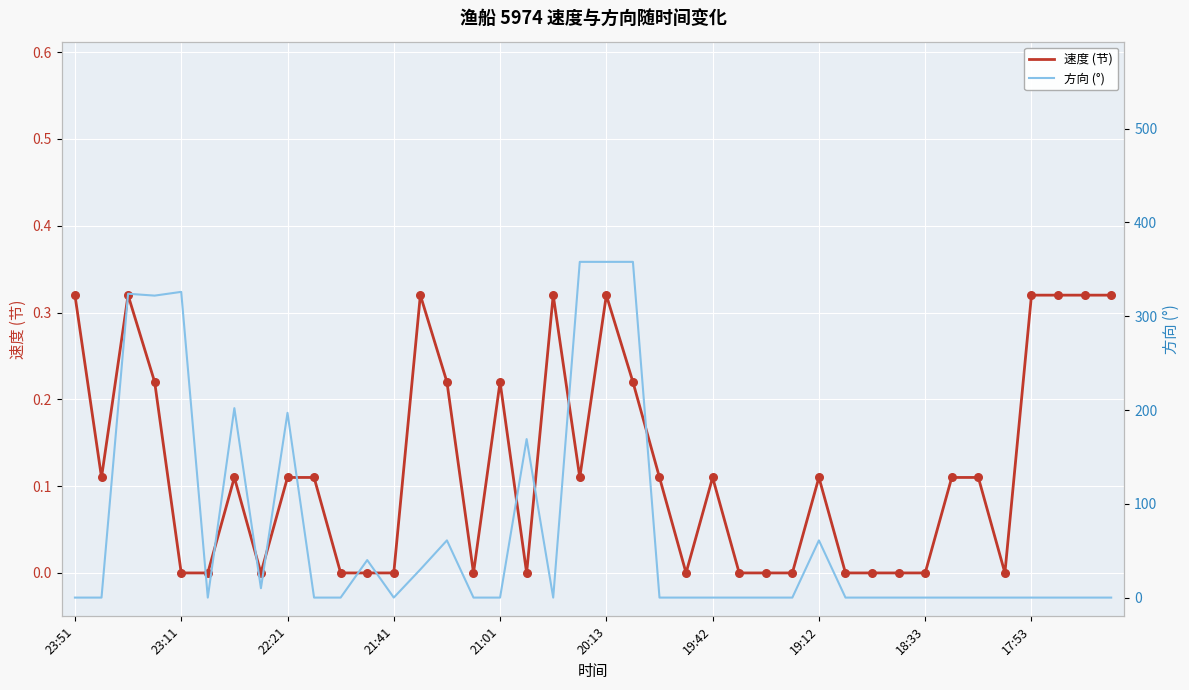

Which series contains the highest Y value?

方向 (°)